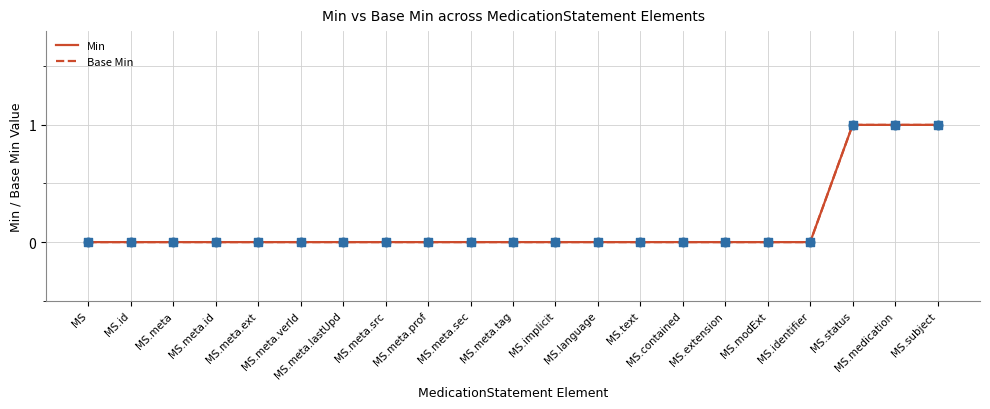

At which category is the sum across all series the highest?

MS.status